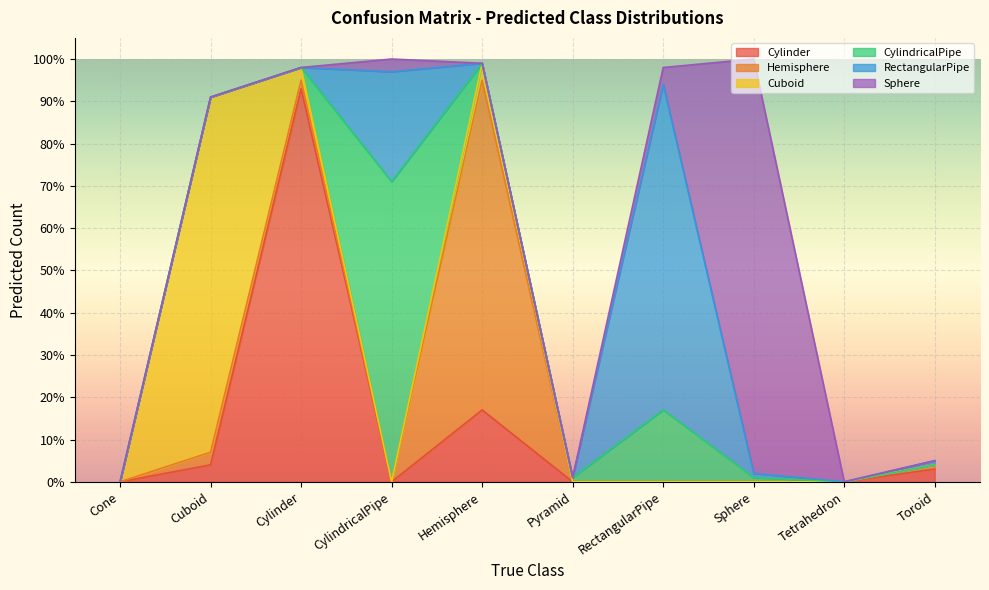

How many times do Cylinder and Sphere cross each other?

2